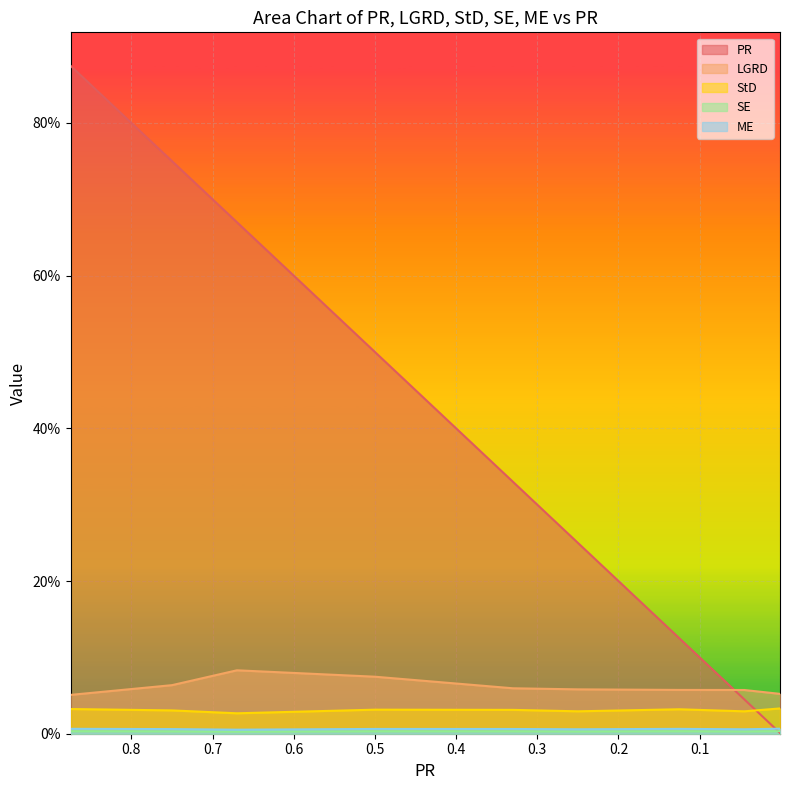

True or false: StD and PR cross at least once.

True